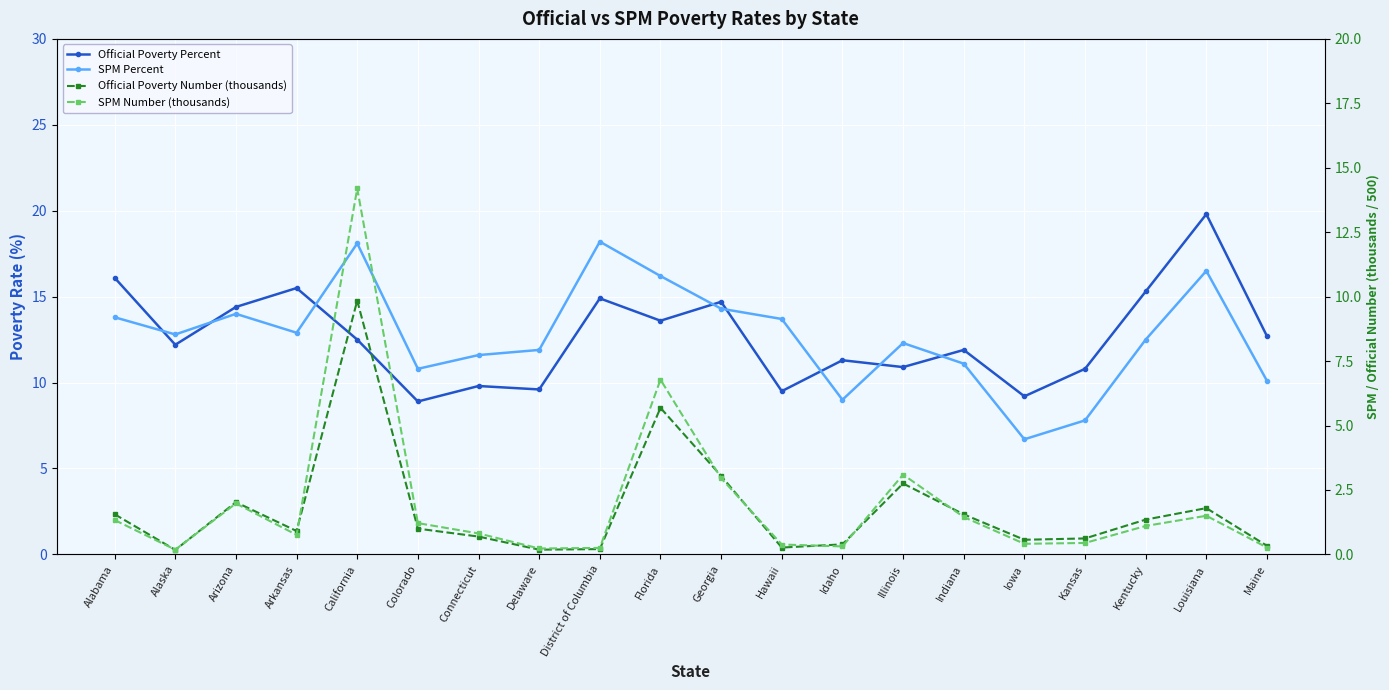

Reading left to right, what are all the values shown in this chart?

Official Poverty Percent: 16.1	12.2	14.4	15.5	12.5	8.9	9.8	9.6	14.9	13.6	14.7	9.5	11.3	10.9	11.9	9.2	10.8	15.3	19.8	12.7
SPM Percent: 13.8	12.8	14.0	12.9	18.1	10.8	11.6	11.9	18.2	16.2	14.3	13.7	9.0	12.3	11.1	6.7	7.8	12.5	16.5	10.1
Official Poverty Number (thousands): 1.6	0.2	2.0	0.9	9.8	1.0	0.7	0.2	0.2	5.7	3.0	0.3	0.4	2.8	1.6	0.6	0.6	1.4	1.8	0.3
SPM Number (thousands): 1.3	0.2	2.0	0.8	14.2	1.2	0.8	0.2	0.3	6.8	3.0	0.4	0.3	3.1	1.4	0.4	0.4	1.1	1.5	0.3